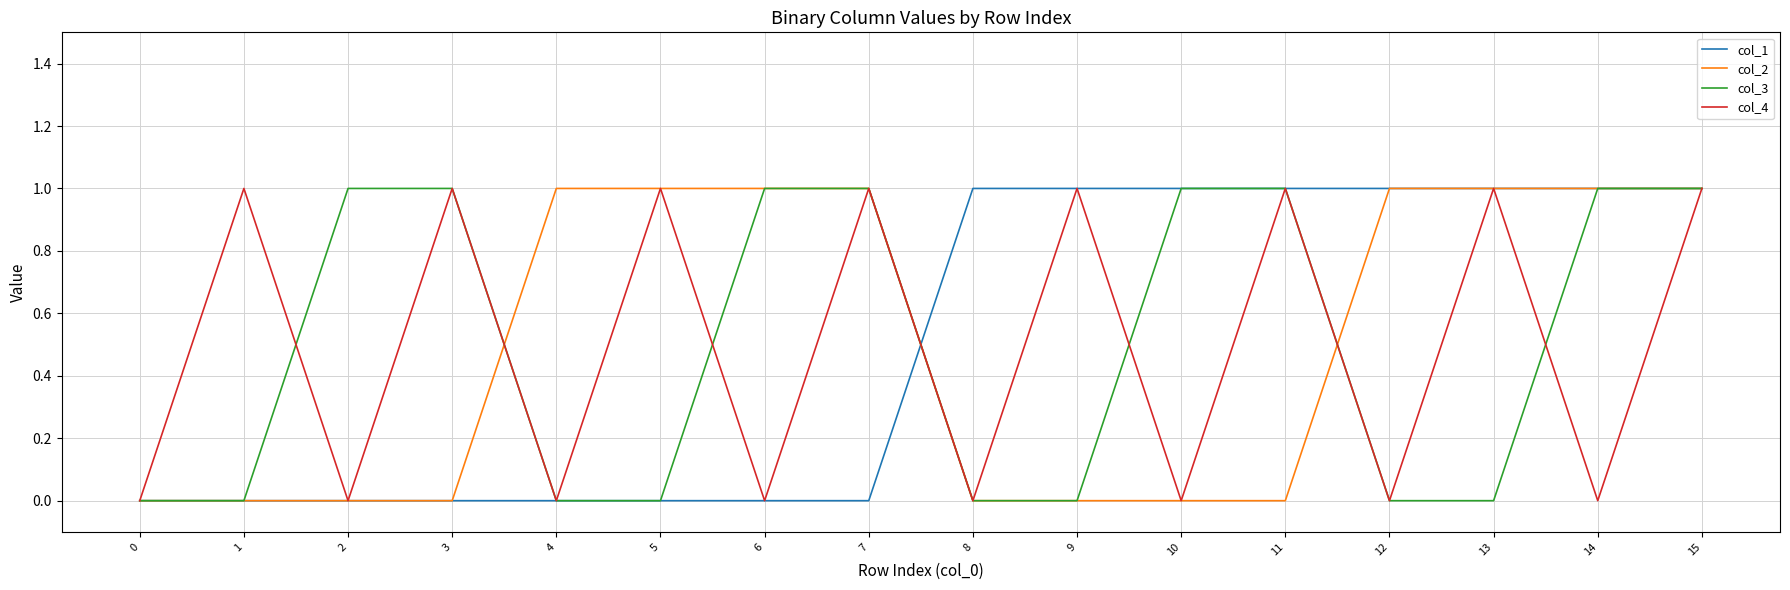

The value of col_1 at 15 is 2. True or false?

False